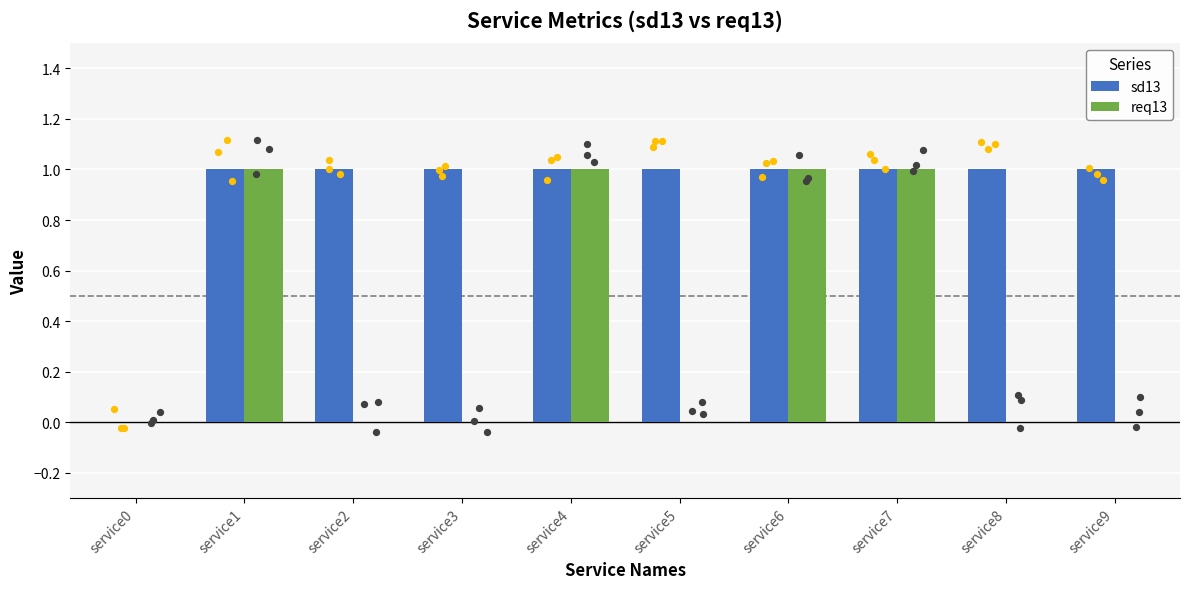

Is the value of req13 at service8 greater than the value of sd13 at service7?

No